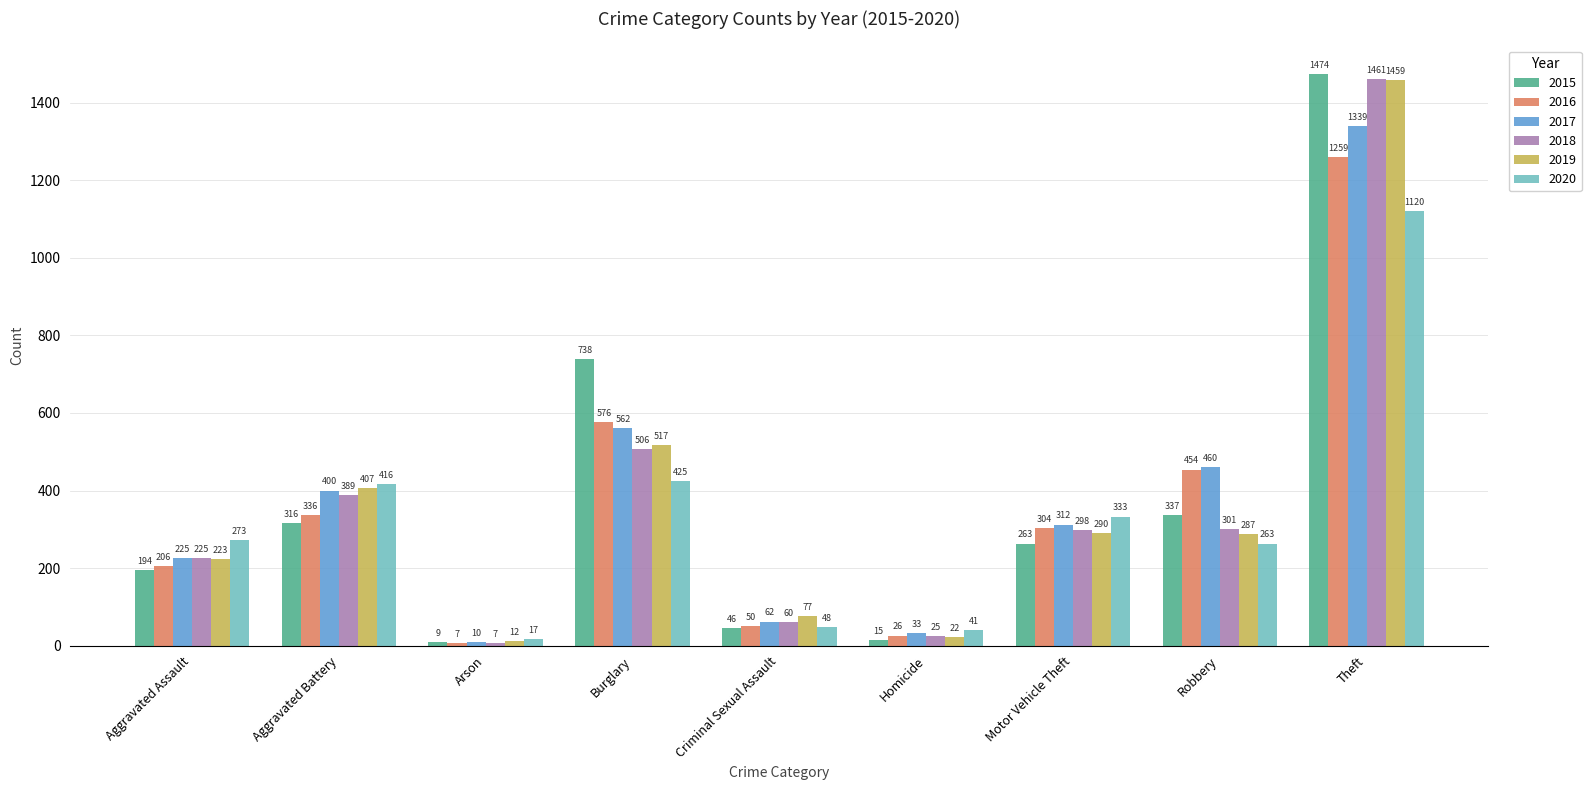

What is the value of the 2016 bar at the 8th from the left?

454